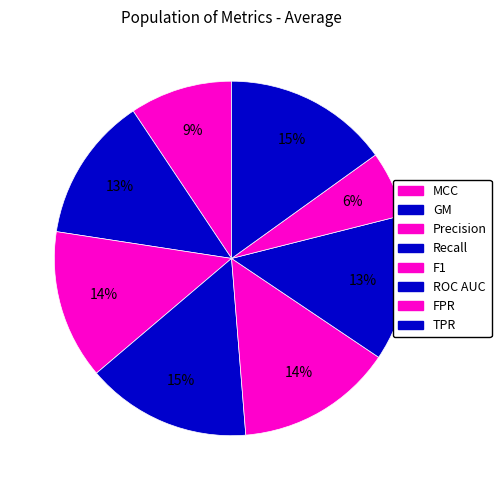

What percentage is the MCC slice, to the nearest percent?

9%